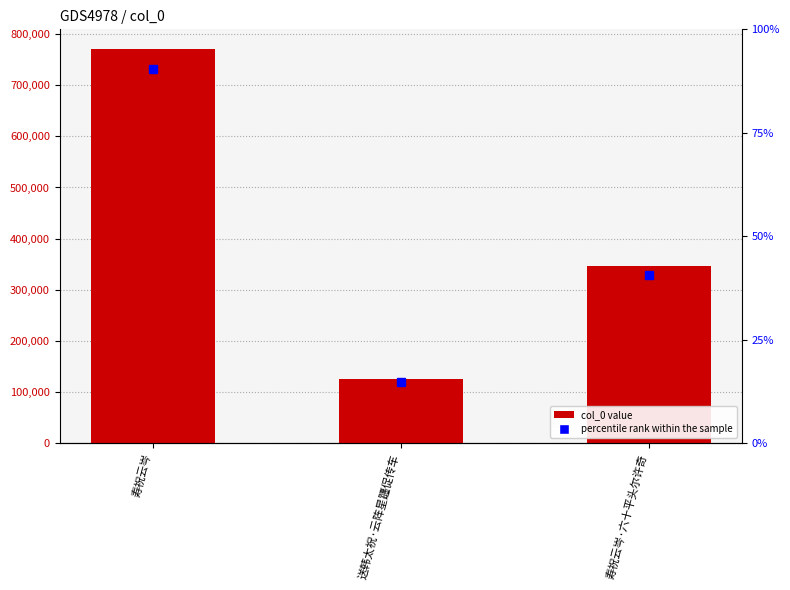

List the labels in order of value, largest first.

寿祝云岑, 寿祝云岑·六十平头尔许奇, 送韩太祝·云阵星躔促传车